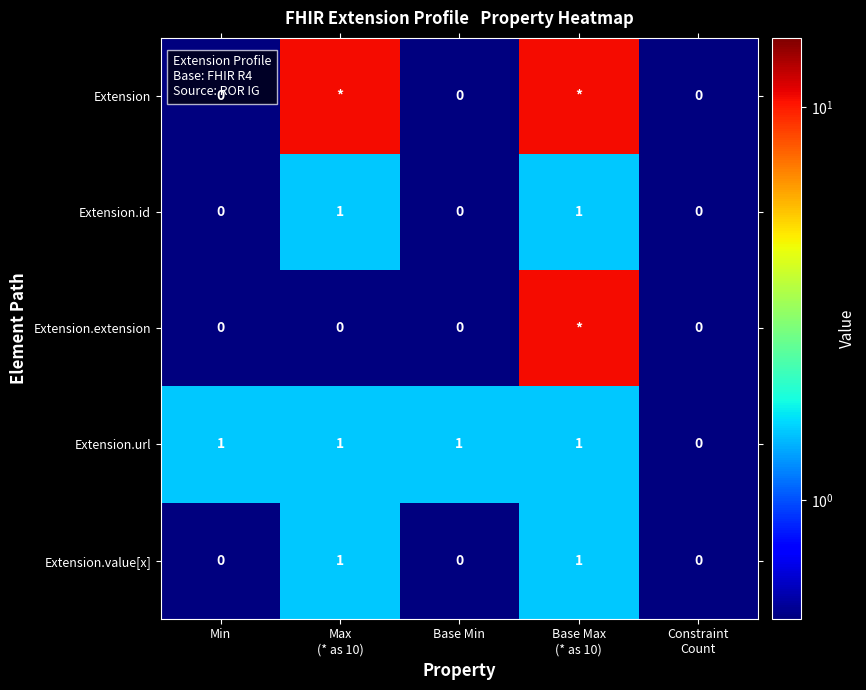

What is the difference between the maximum and minimum values in the Extension.url series?

1.0